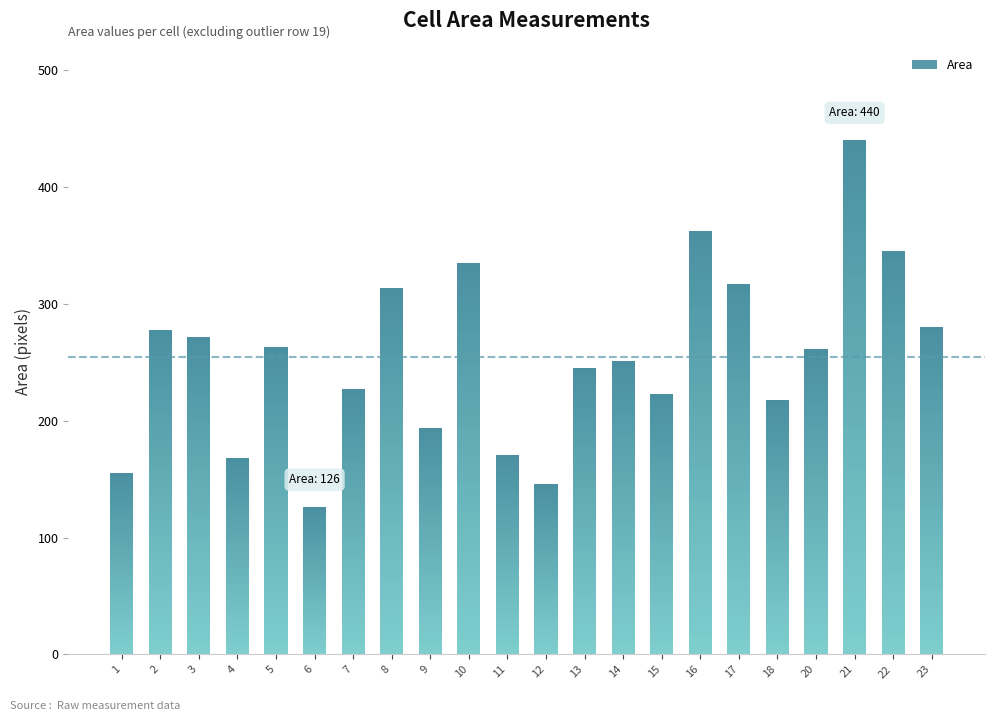

At which label does the data first exceed 261?

2